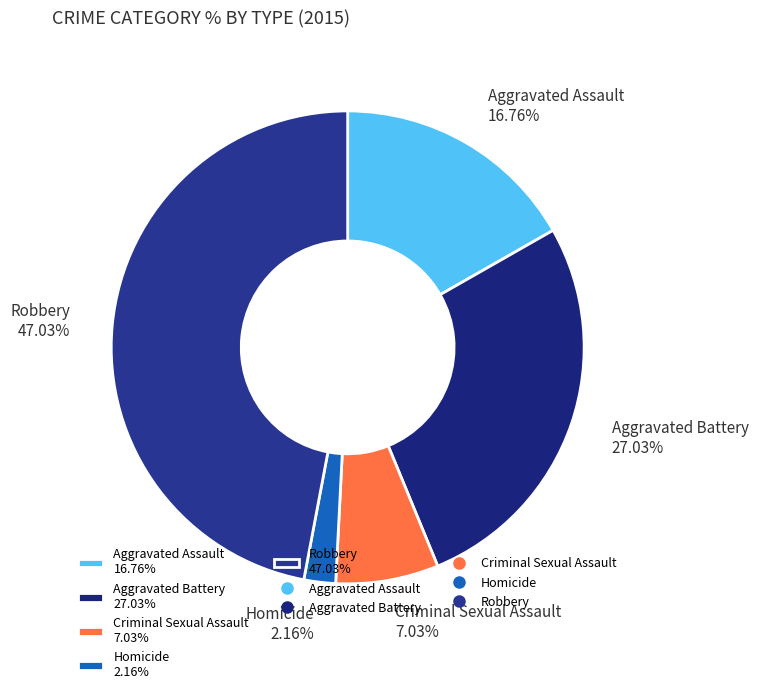

What percentage do Criminal Sexual Assault and Robbery together represent?

54.1%